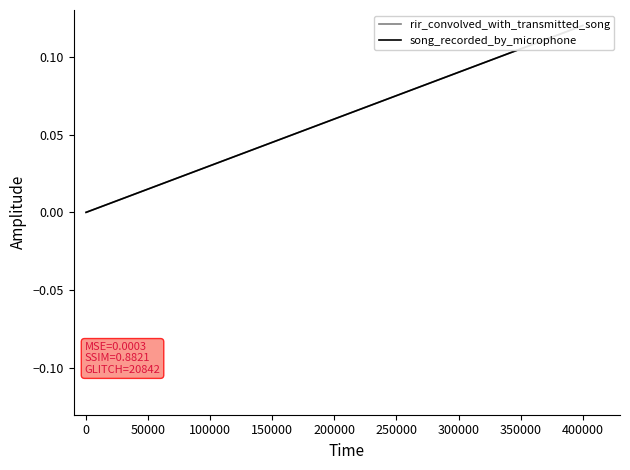

How many data points in song_recorded_by_microphone are above 0?

2